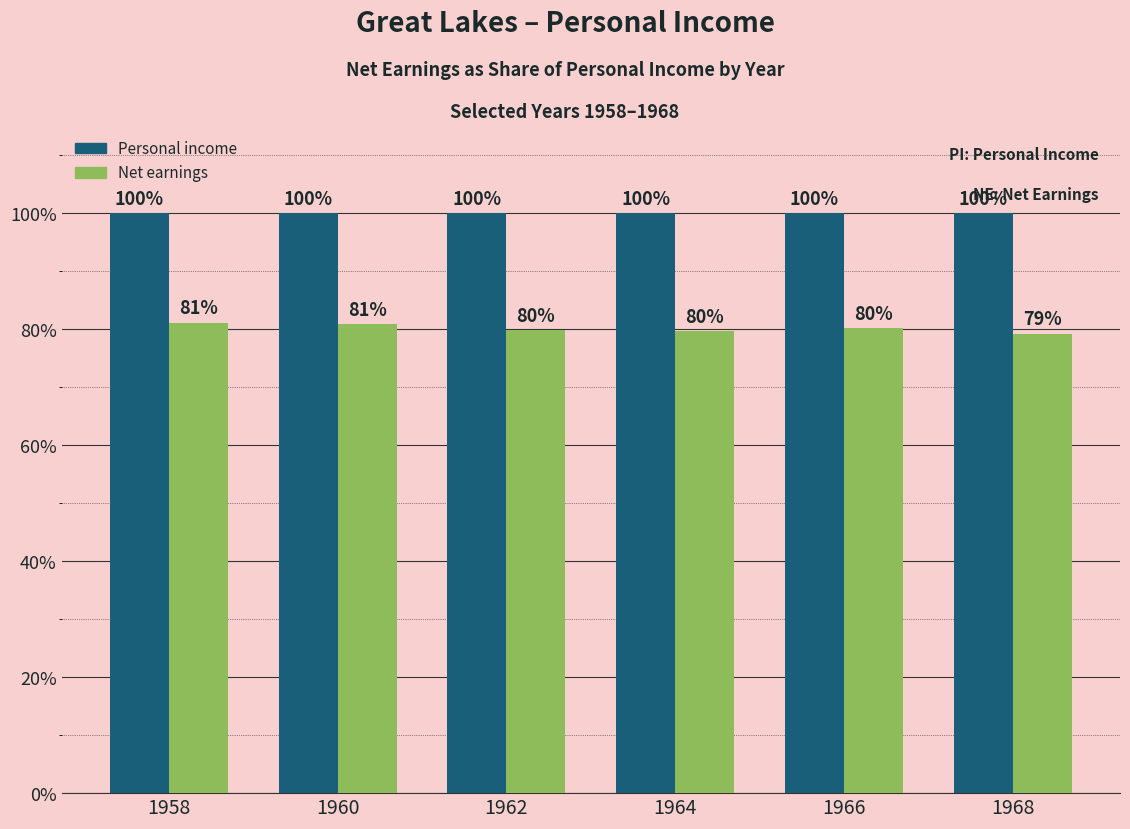

List the series in order of their peak value, highest first.

Personal income, Net earnings